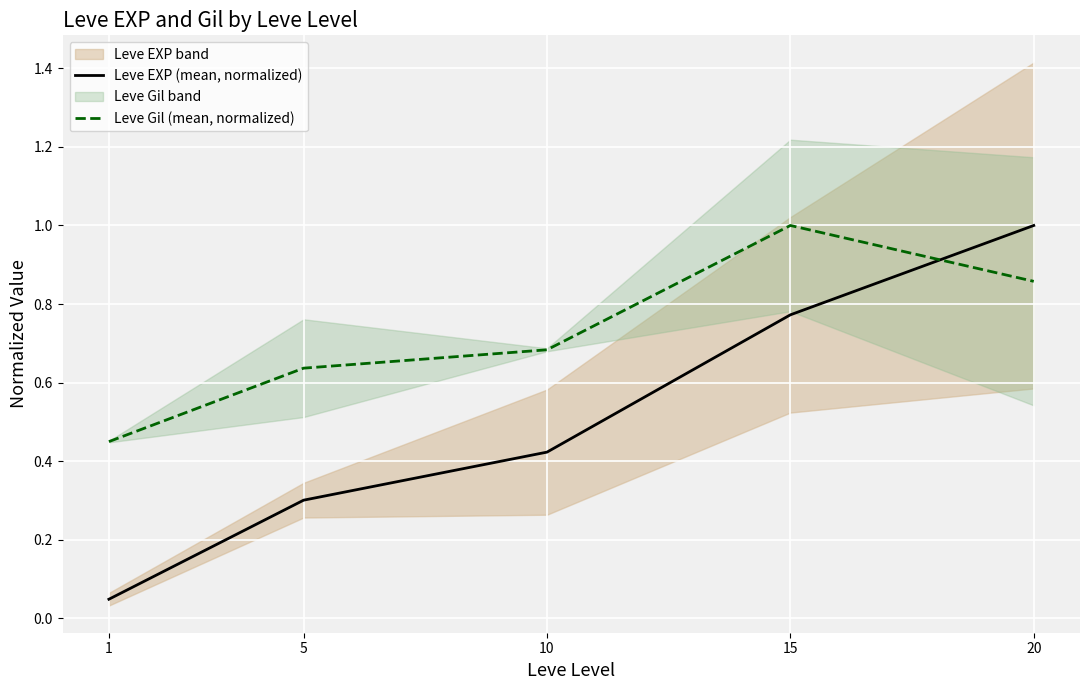

How many series are shown in this chart?

2